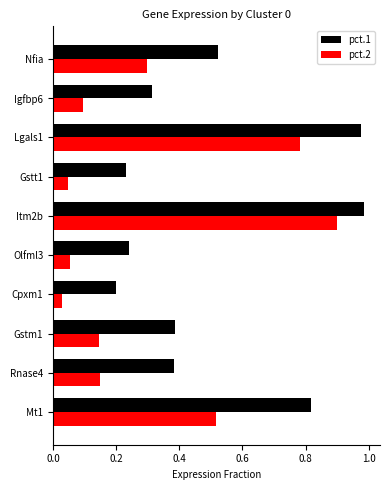

Rank the series by their maximum value, from lowest to highest.

pct.2, pct.1